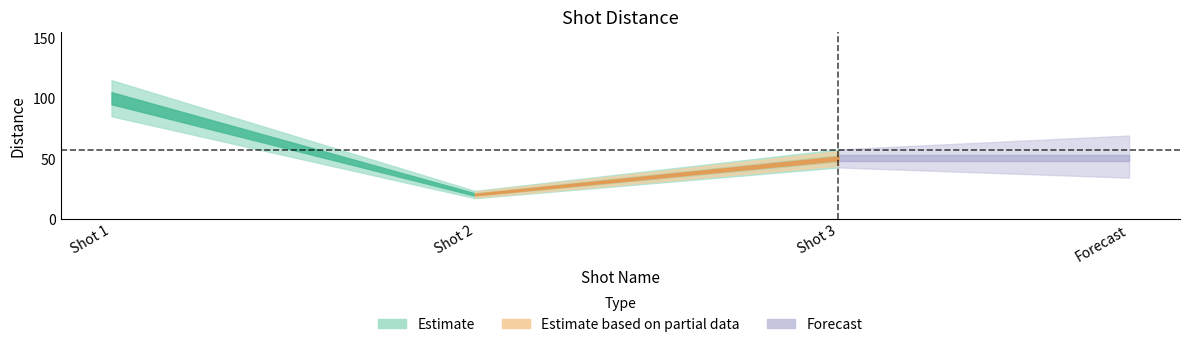

What is the difference between the values at Shot 1 and Shot 2?

80